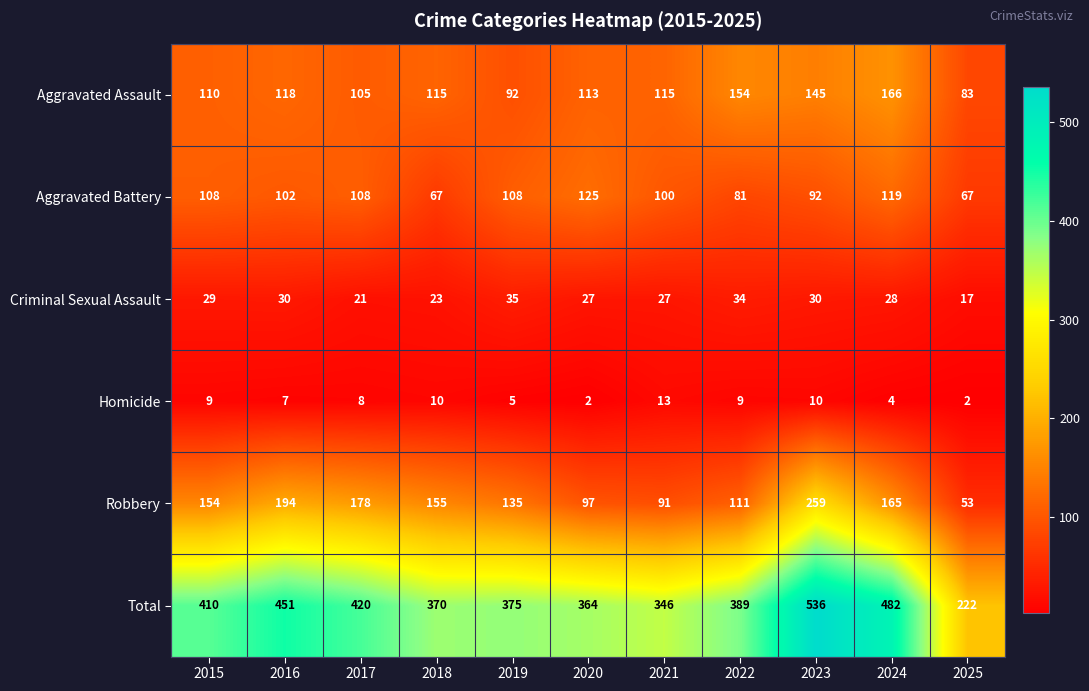

At 2020, list the series in order from smallest to largest.

Homicide, Criminal Sexual Assault, Robbery, Aggravated Assault, Aggravated Battery, Total